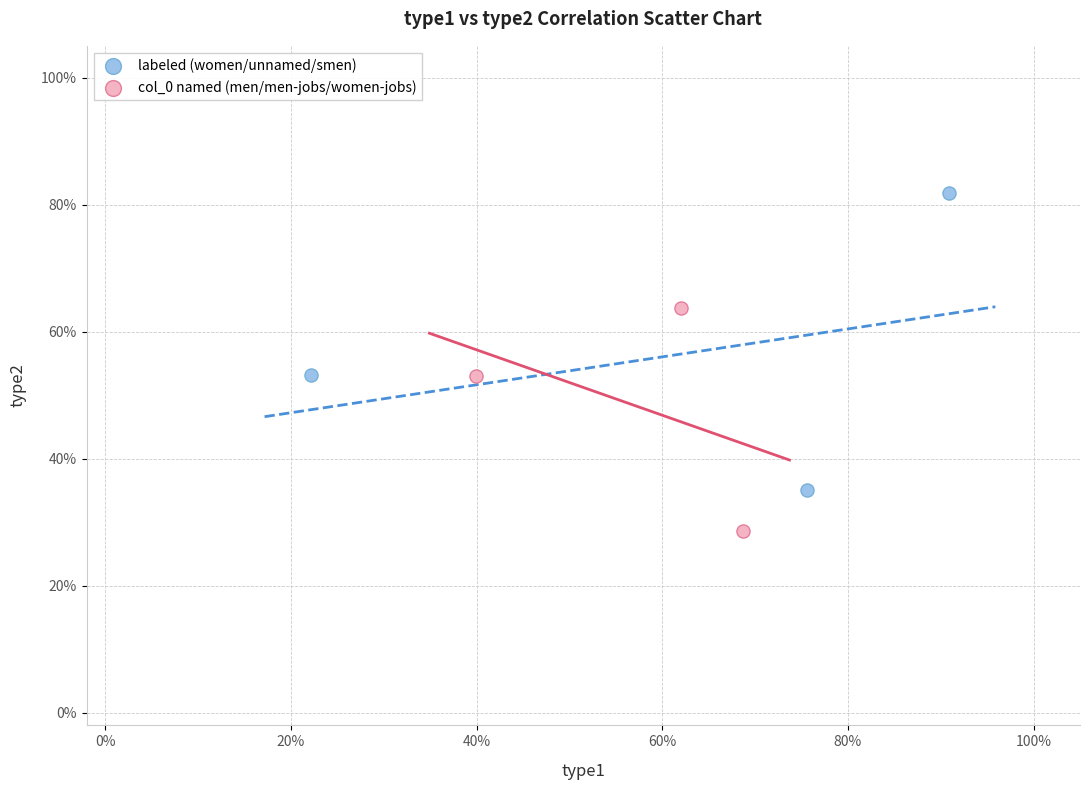

Which series contains the highest Y value?

labeled (women/unnamed/smen)